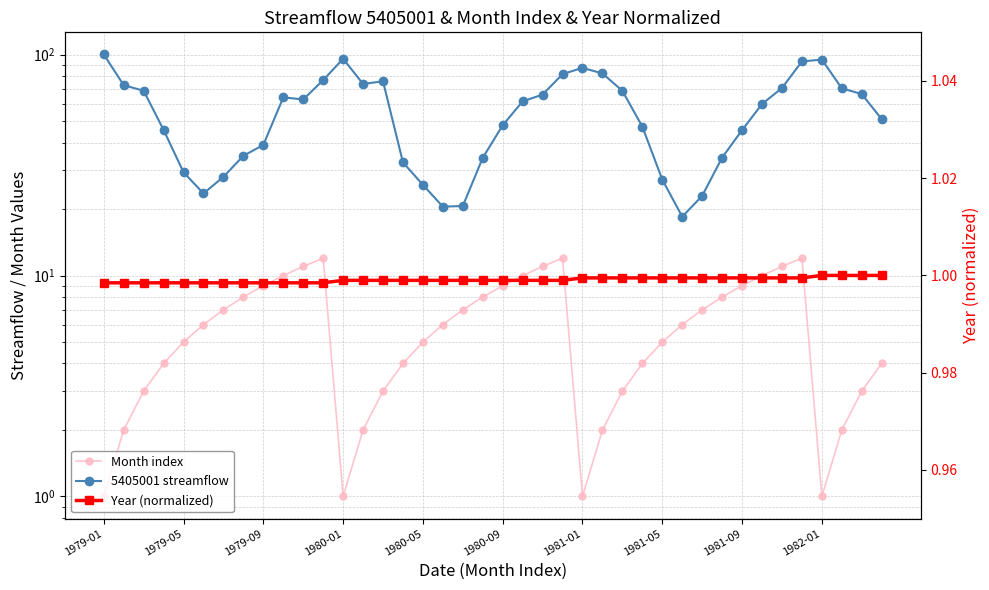

What position from the left is 1980-09?

21